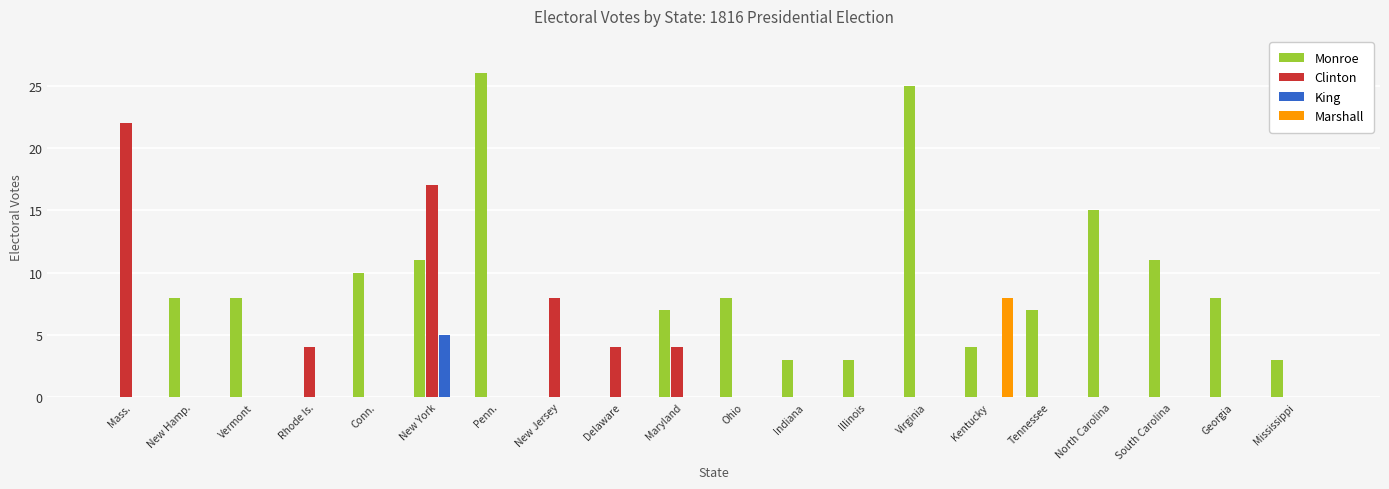

The Clinton series shows 13 at Indiana. True or false?

False